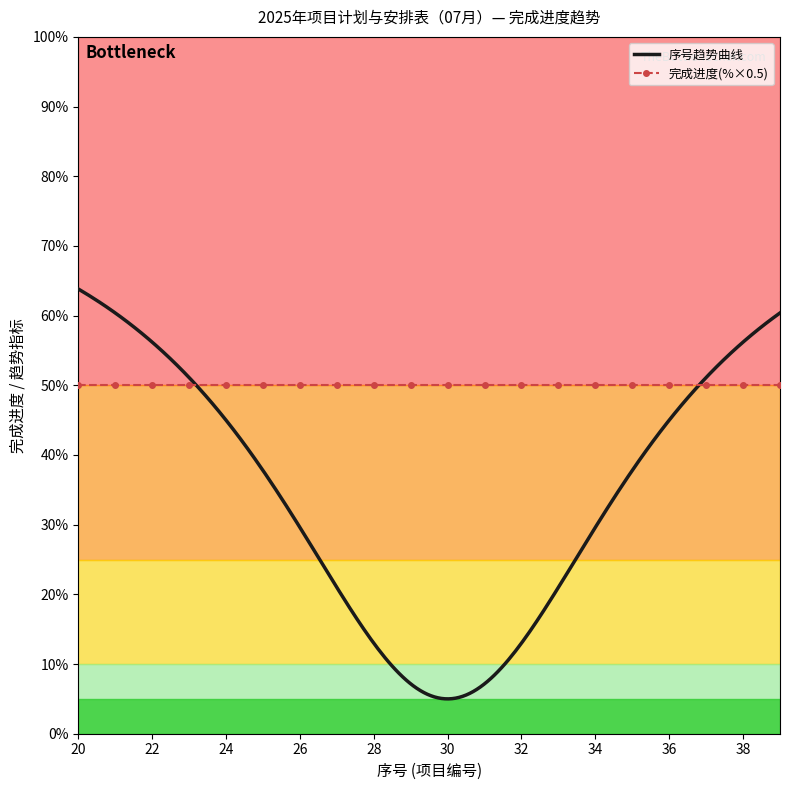

What is the lowest value of the 序号趋势曲线 series?

5.0